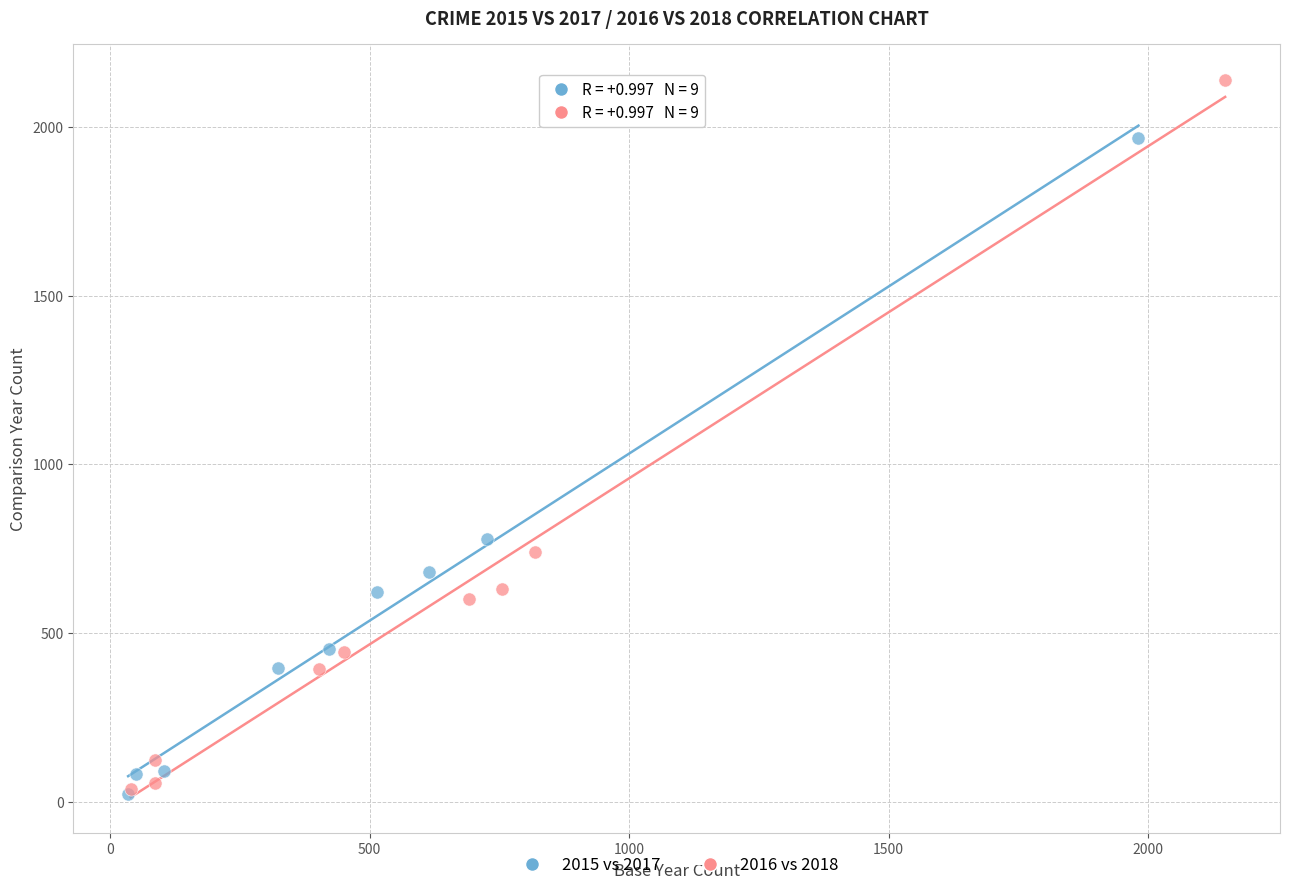

Which series has the widest spread of Y values?

2016 vs 2018